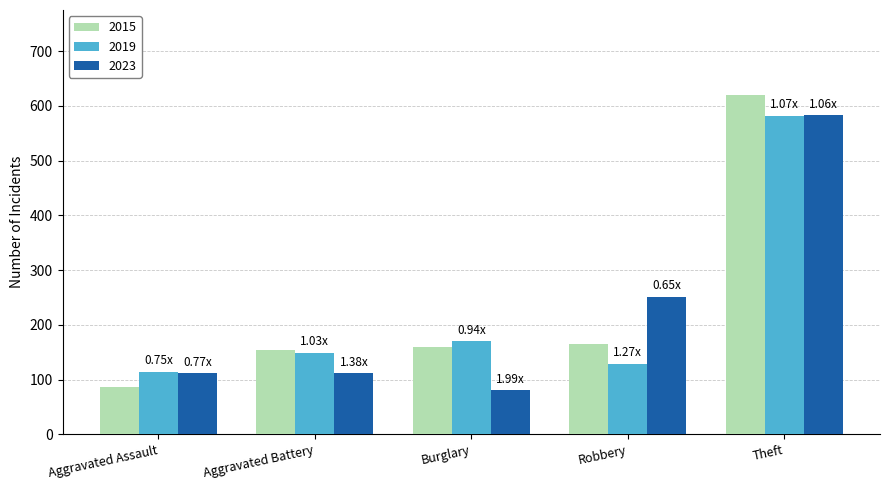

How many bars are there in each group?

3